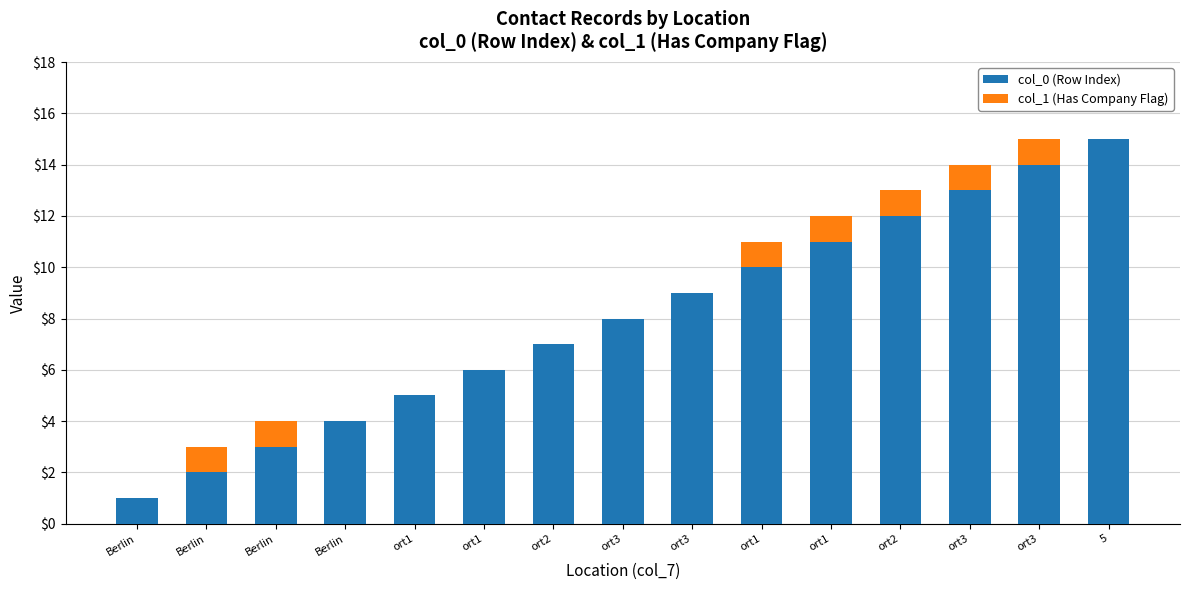

List the series in order of their overall mean, highest first.

col_0 (Row Index), col_1 (Has Company Flag)